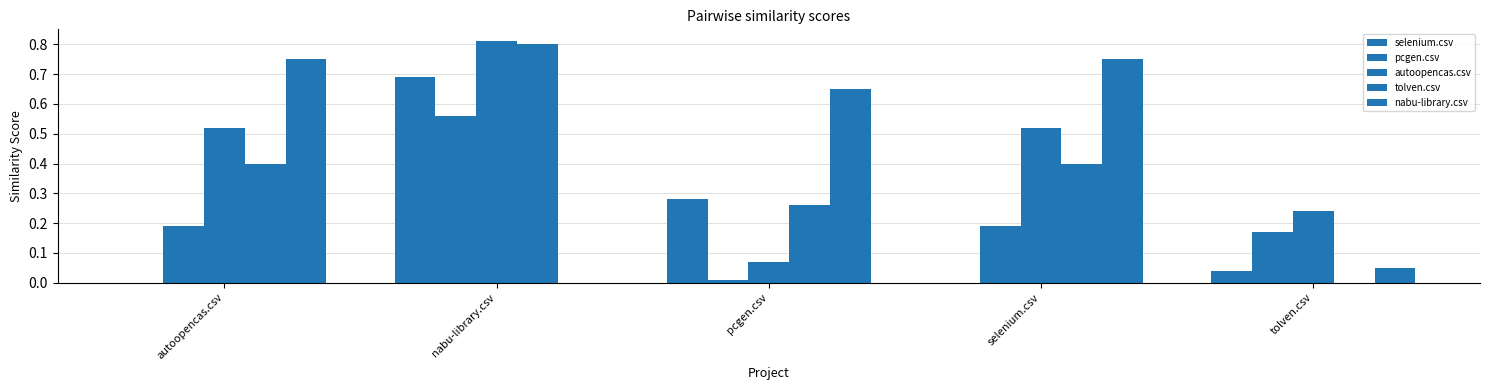

Which series has the widest spread of values?

tolven.csv